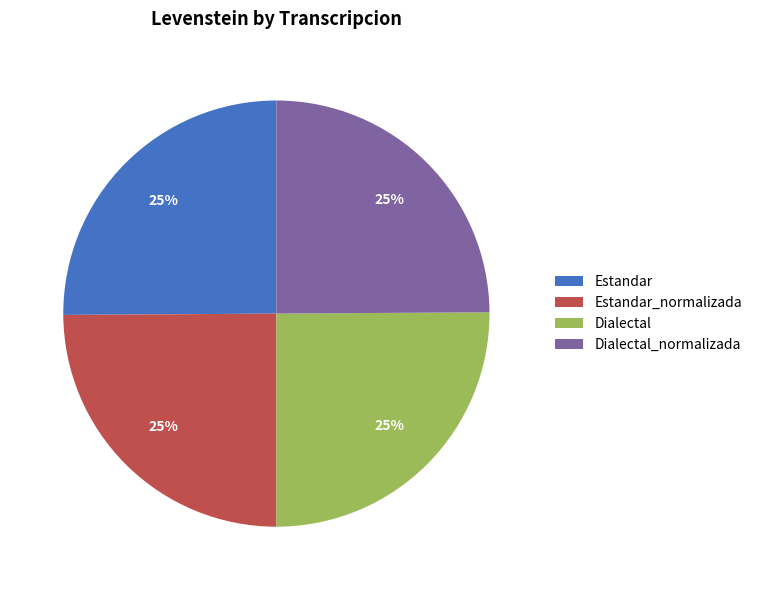

To the nearest percent, what portion does Estandar_normalizada represent?

25%